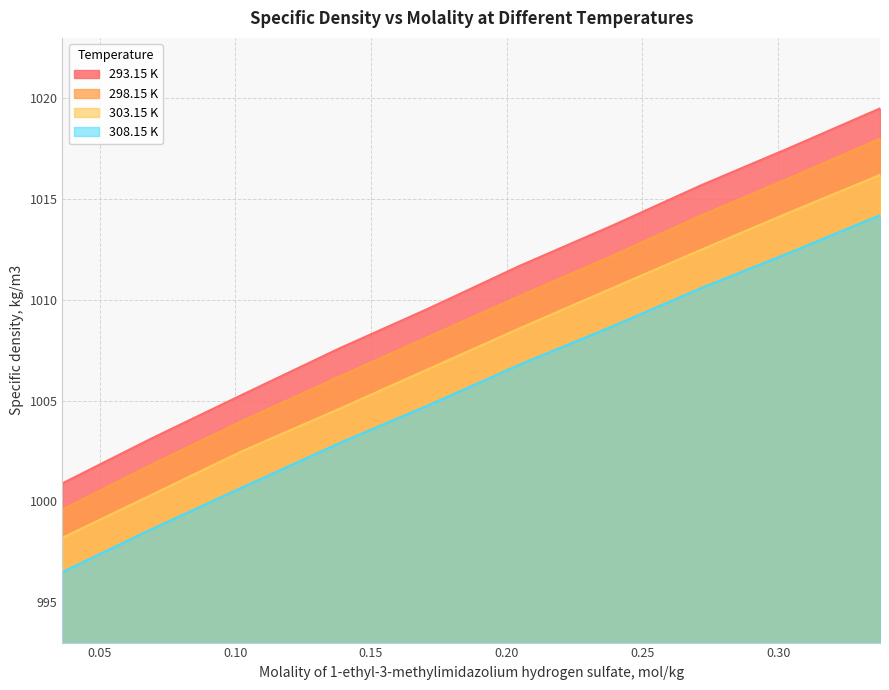

What is the difference between the maximum and minimum values in the 298.15 K series?

18.4